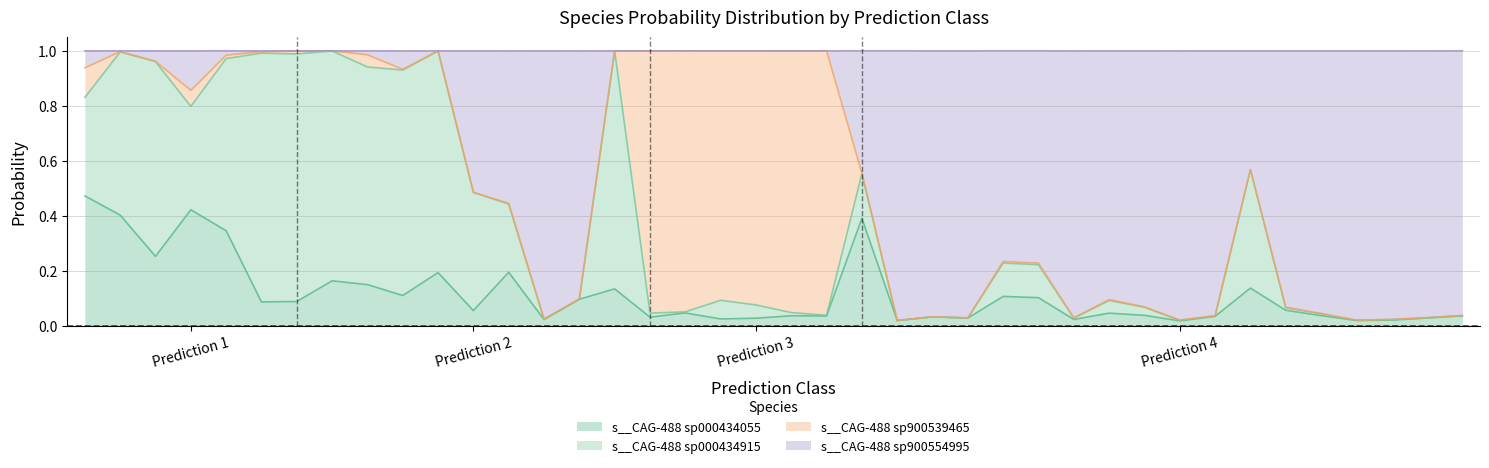

At which category does s__CAG-488 sp000434055 reach its first local peak?

Prediction 1